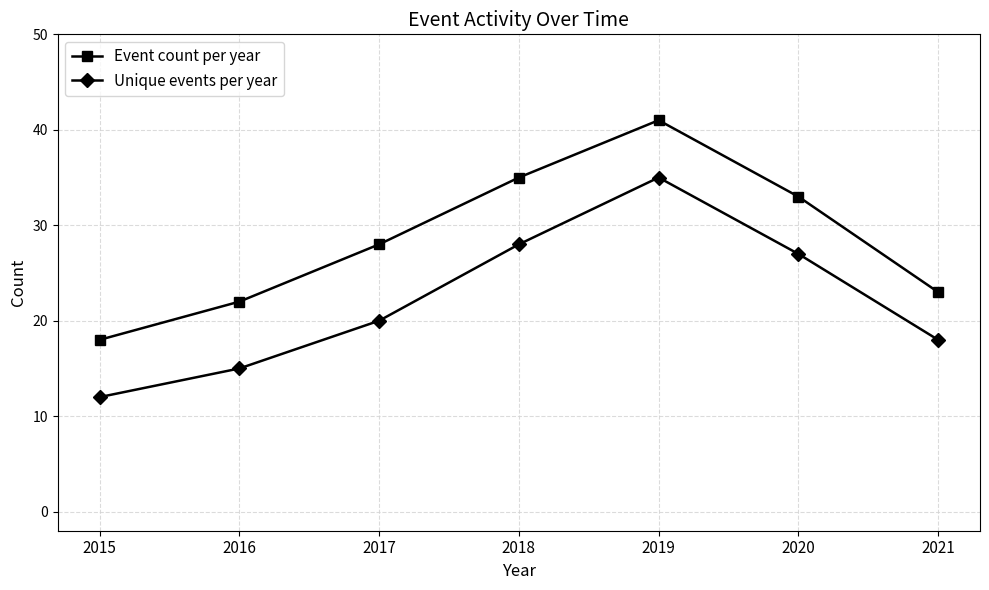

Rank the series at 2021 from highest to lowest value.

Event count per year, Unique events per year